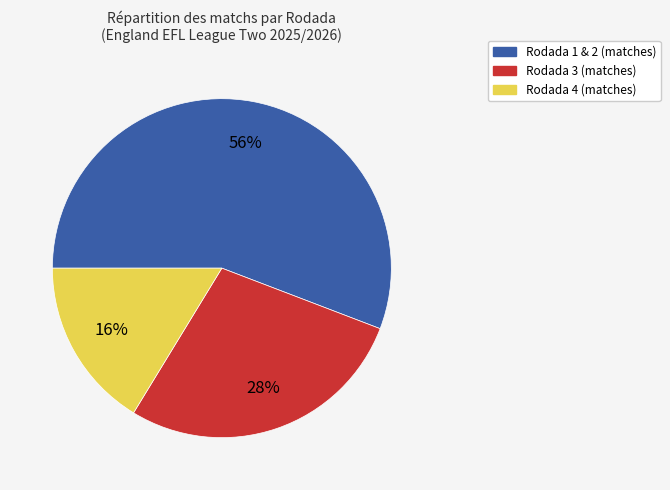

To the nearest percent, what is the average slice percentage?

33%